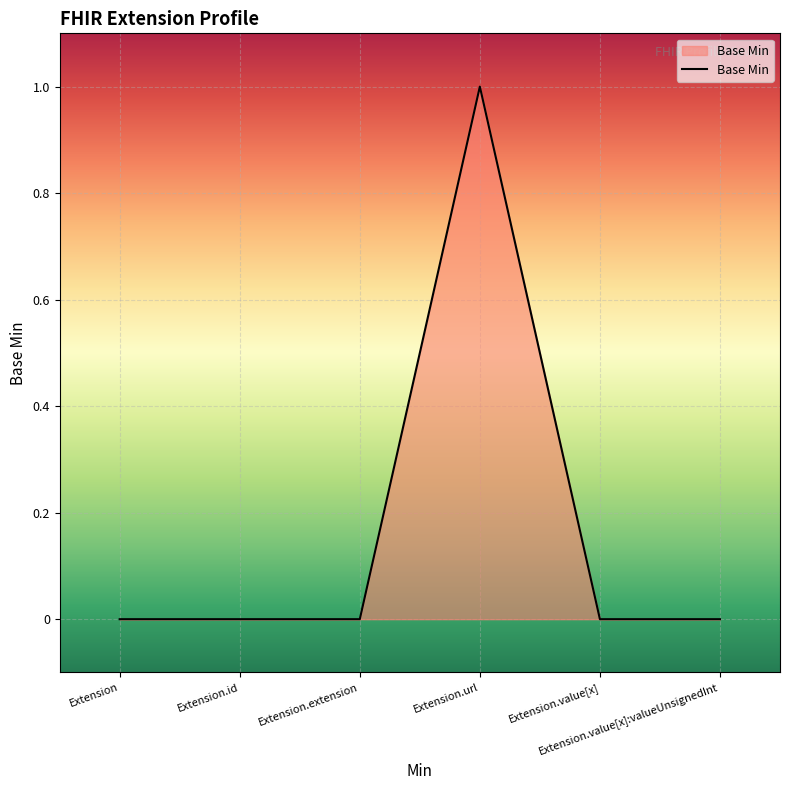

Does the chart display data point markers on the line(s)?

No